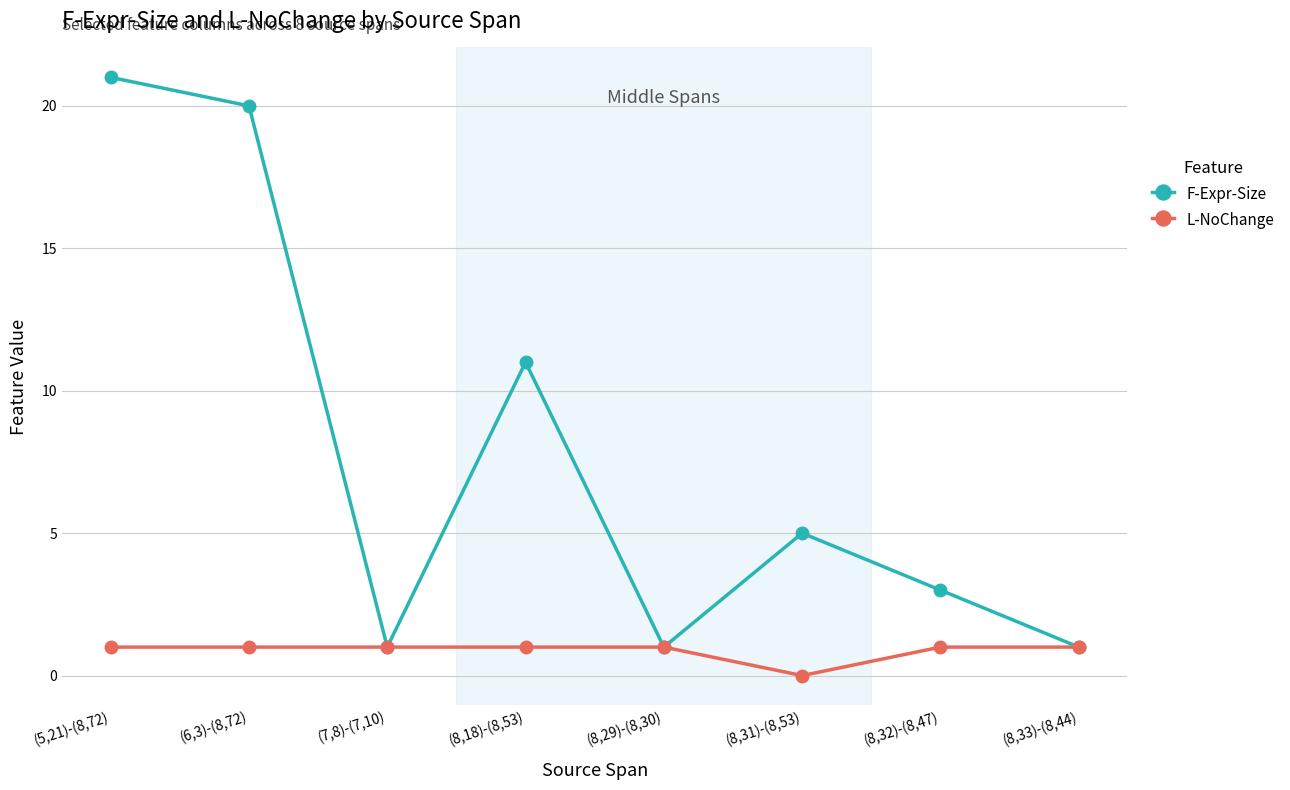

What is the label of the 8th point from the left?

(8,33)-(8,44)